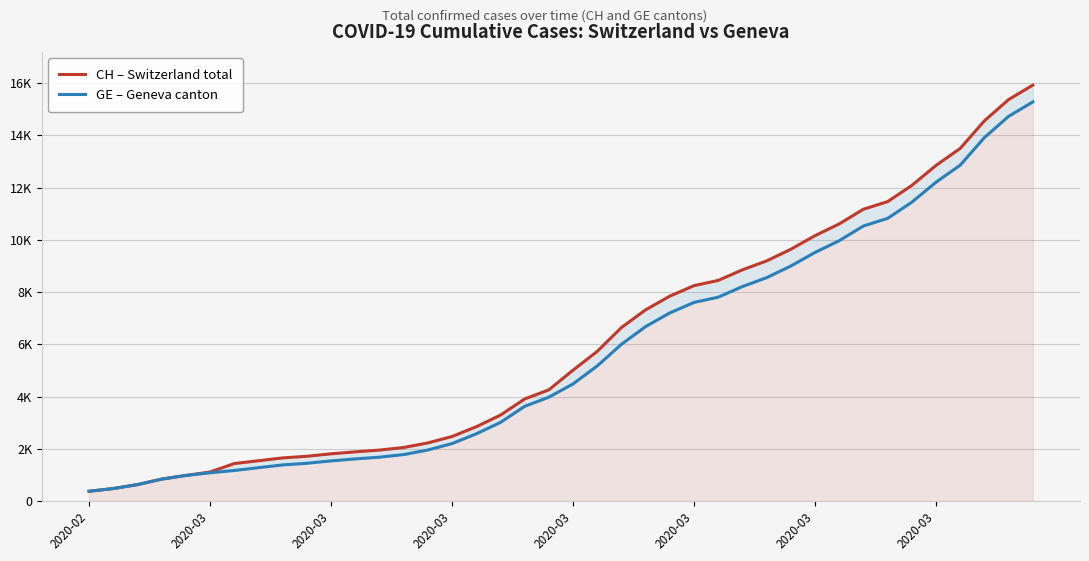

True or false: GE – Geneva canton has a value of 2574 at 16.

True